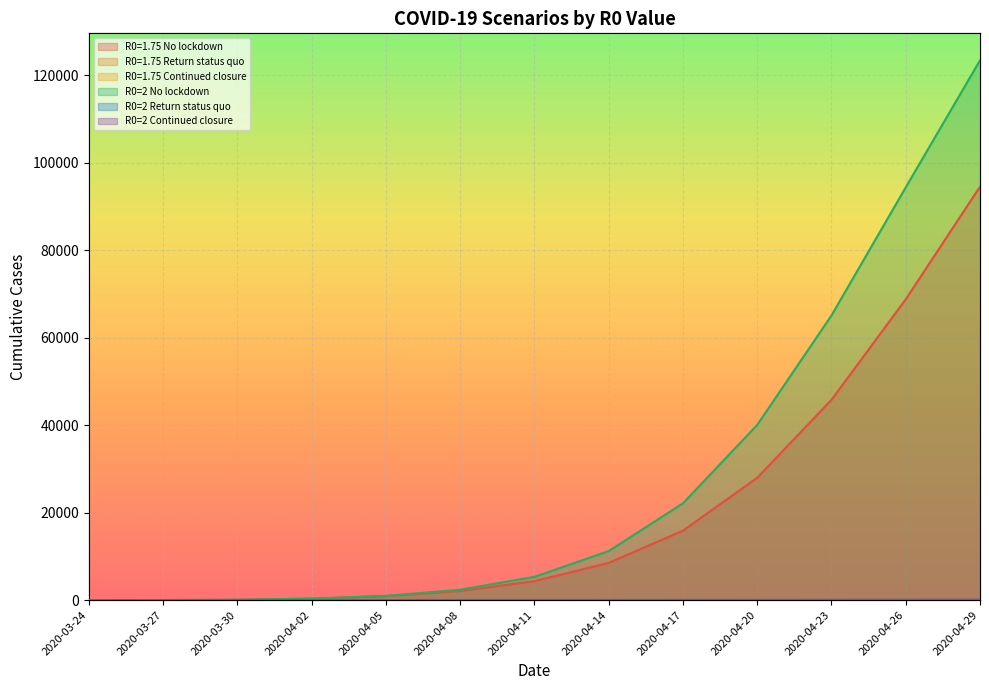

Reading right to left, what are all the values shown in this chart?

R0=1.75 No lockdown: 2020-04-29=94524.9	2020-04-26=68770.6	2020-04-23=45778.1	2020-04-20=27959.0	2020-04-17=15867.0	2020-04-14=8496.9	2020-04-11=4328.1	2020-04-08=2078.8	2020-04-05=907.8	2020-04-02=331.3	2020-03-30=84.6	2020-03-27=10.2	2020-03-24=0.1
R0=1.75 Return status quo: 2020-04-29=75.5	2020-04-26=70.6	2020-04-23=65.3	2020-04-20=59.6	2020-04-17=53.5	2020-04-14=47.0	2020-04-11=40.0	2020-04-08=32.6	2020-04-05=24.9	2020-04-02=17.0	2020-03-30=9.5	2020-03-27=3.2	2020-03-24=0.1
R0=1.75 Continued closure: 2020-04-29=75.5	2020-04-26=70.6	2020-04-23=65.3	2020-04-20=59.6	2020-04-17=53.5	2020-04-14=47.0	2020-04-11=40.0	2020-04-08=32.6	2020-04-05=24.9	2020-04-02=17.0	2020-03-30=9.5	2020-03-27=3.2	2020-03-24=0.1
R0=2 No lockdown: 2020-04-29=123413.0	2020-04-26=94362.1	2020-04-23=65075.2	2020-04-20=40045.0	2020-04-17=22123.3	2020-04-14=11204.0	2020-04-11=5311.9	2020-04-08=2366.6	2020-04-05=963.0	2020-04-02=329.8	2020-03-30=79.2	2020-03-27=8.8	2020-03-24=0.1
R0=2 Return status quo: 2020-04-29=77.9	2020-04-26=71.4	2020-04-23=64.7	2020-04-20=57.8	2020-04-17=50.7	2020-04-14=43.5	2020-04-11=36.2	2020-04-08=28.8	2020-04-05=21.5	2020-04-02=14.4	2020-03-30=7.8	2020-03-27=2.6	2020-03-24=0.1
R0=2 Continued closure: 2020-04-29=77.9	2020-04-26=71.4	2020-04-23=64.7	2020-04-20=57.8	2020-04-17=50.7	2020-04-14=43.5	2020-04-11=36.2	2020-04-08=28.8	2020-04-05=21.5	2020-04-02=14.4	2020-03-30=7.8	2020-03-27=2.6	2020-03-24=0.1